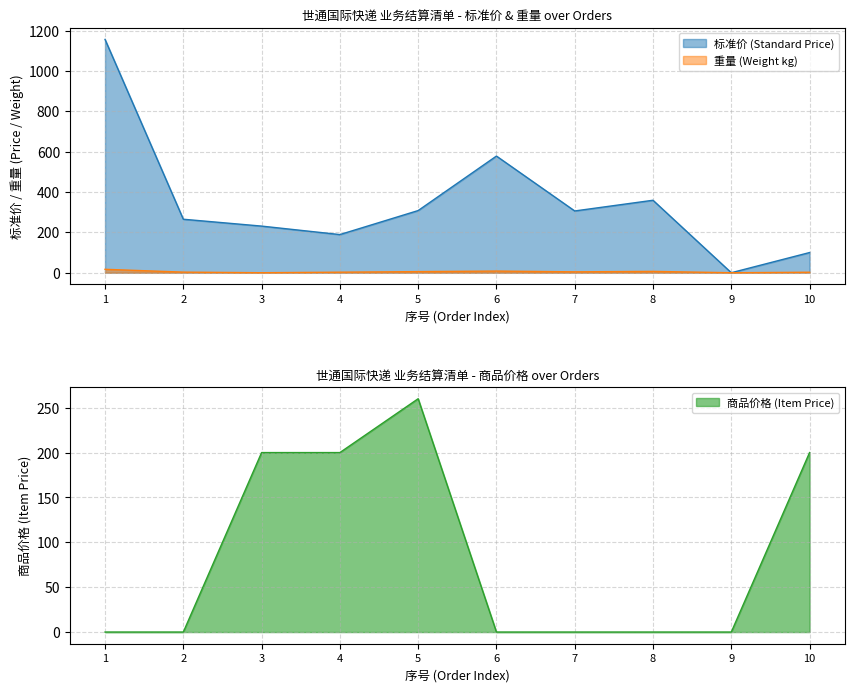

What is the average value of the 商品价格 (Item Price) series?

86